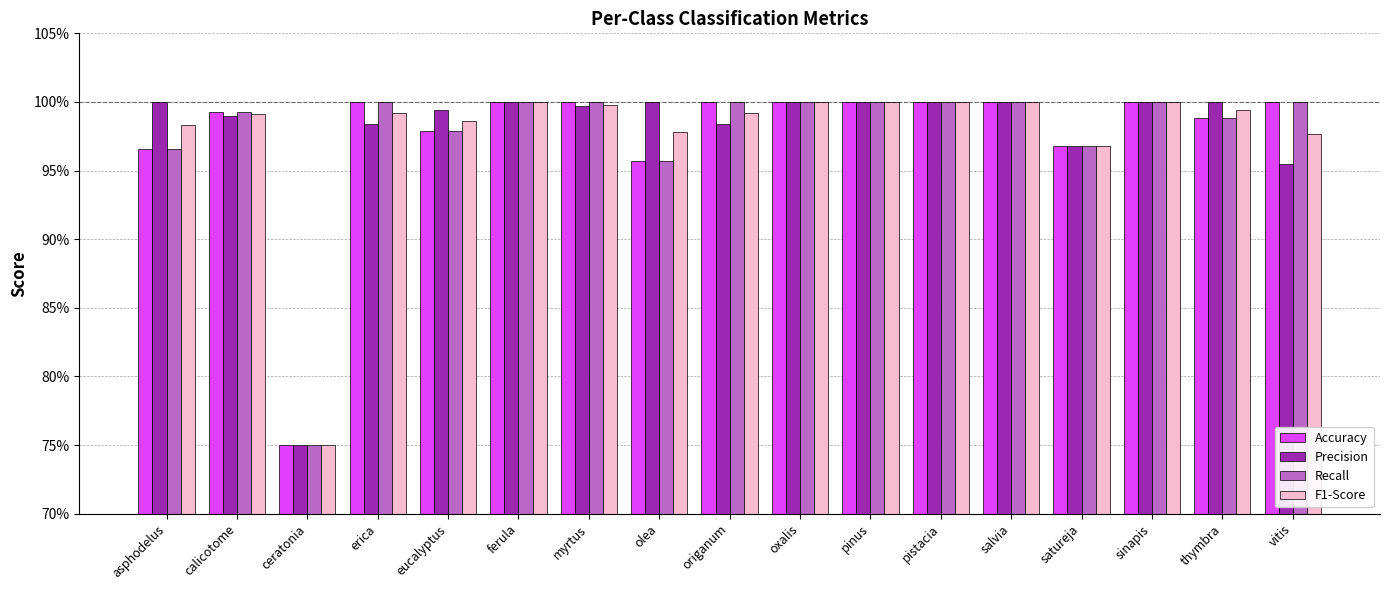

What are all the series names shown in the legend?

Accuracy, Precision, Recall, F1-Score